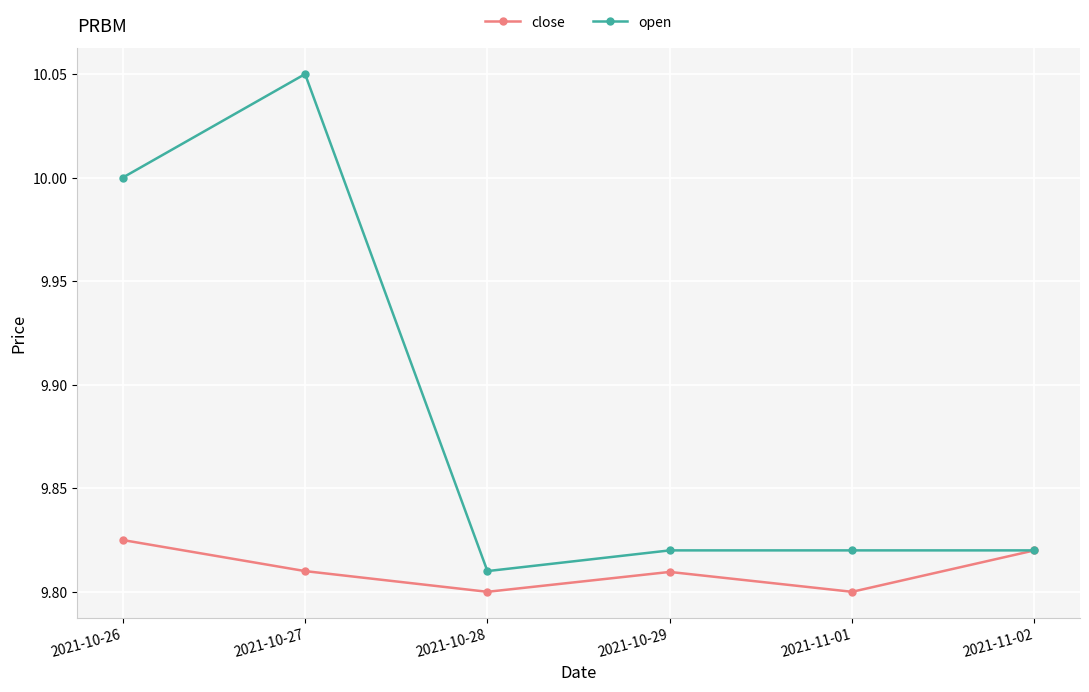

Which series changed the most between 2021-10-28 and 2021-11-02?

close